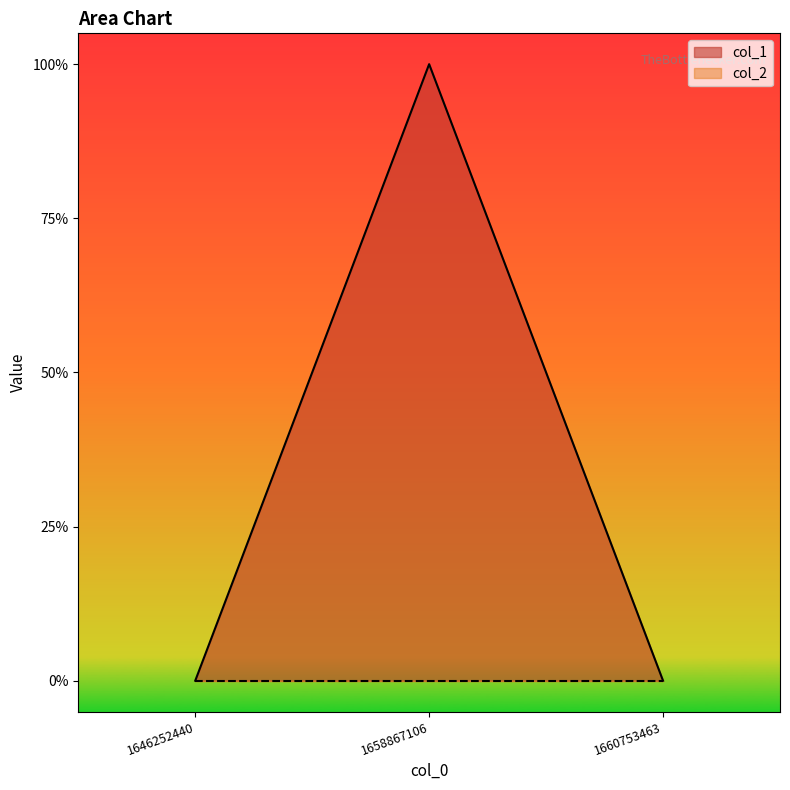

Rank the categories by value from lowest to highest.

1646252440, 1660753463, 1658867106